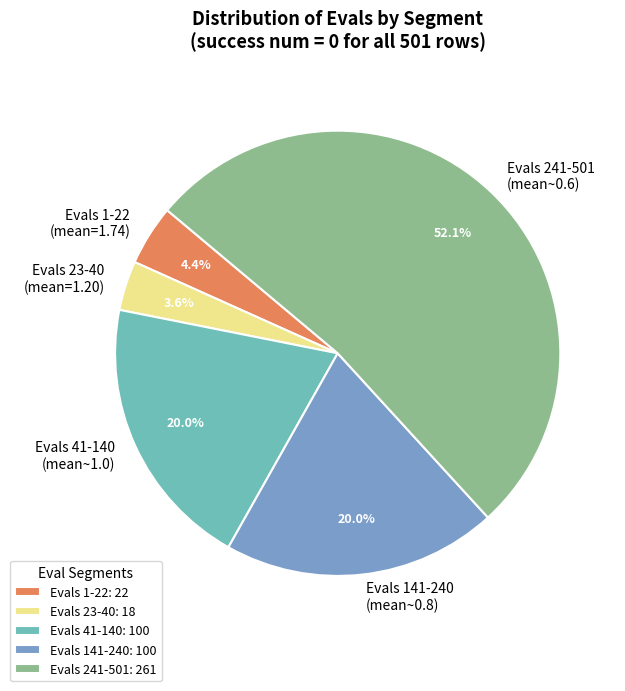

Is the sum of Evals 241-501 (mean~0.6) and Evals 23-40 (mean=1.20) greater than half?

Yes